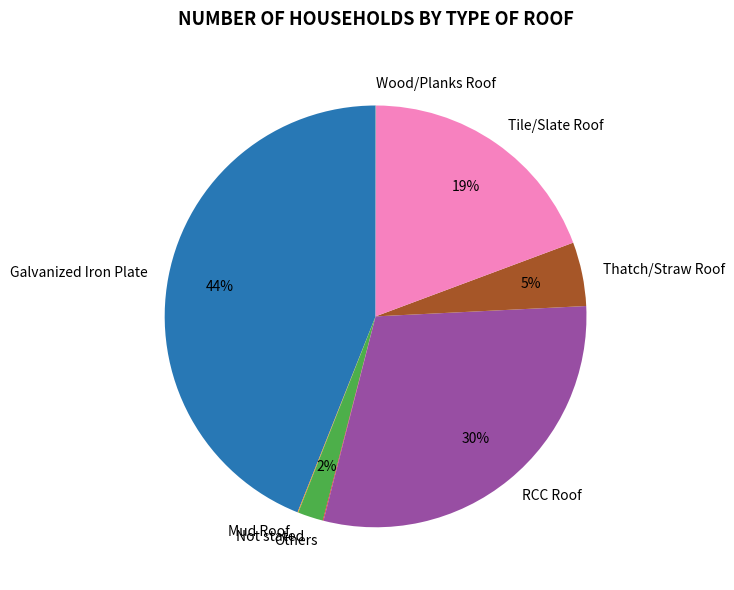

To the nearest percent, what is the average slice percentage?

12%